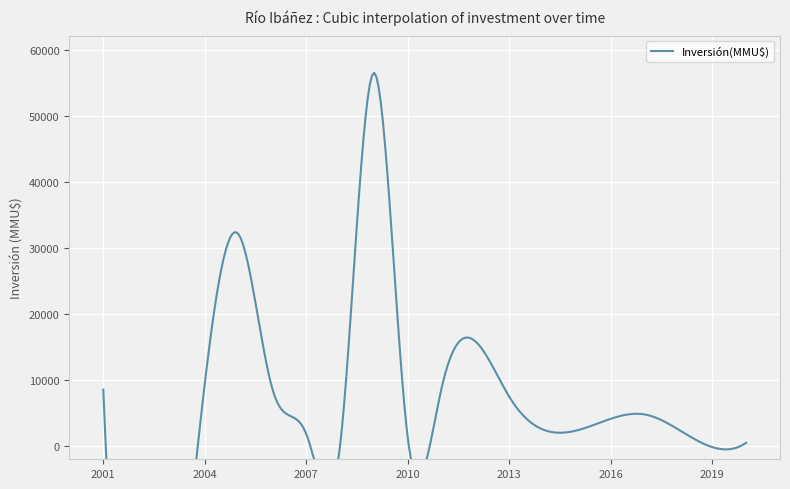

How many lines are shown in the chart?

1